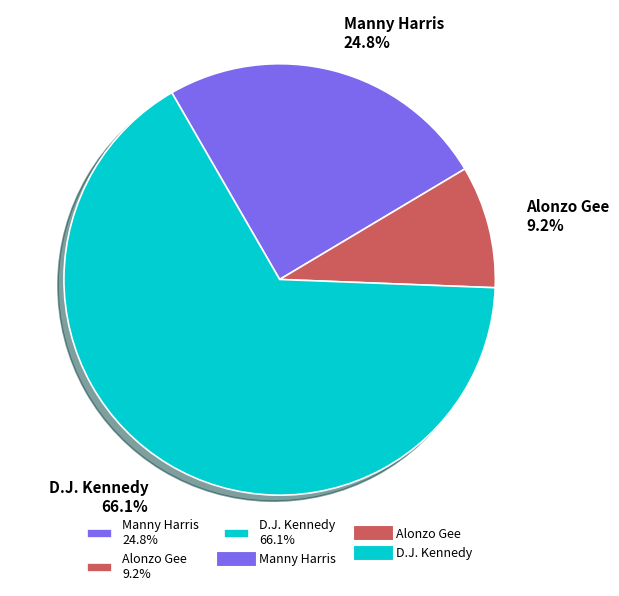

Is D.J. Kennedy the majority of the pie?

Yes